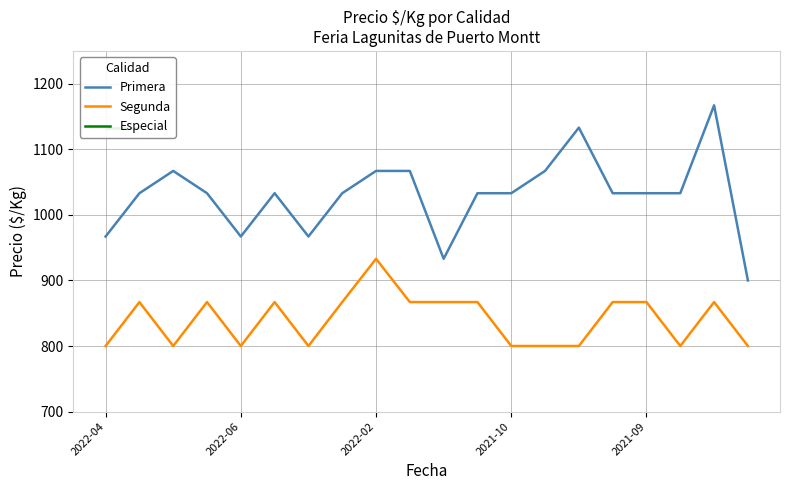

What is the label of the 18th point from the left?

17